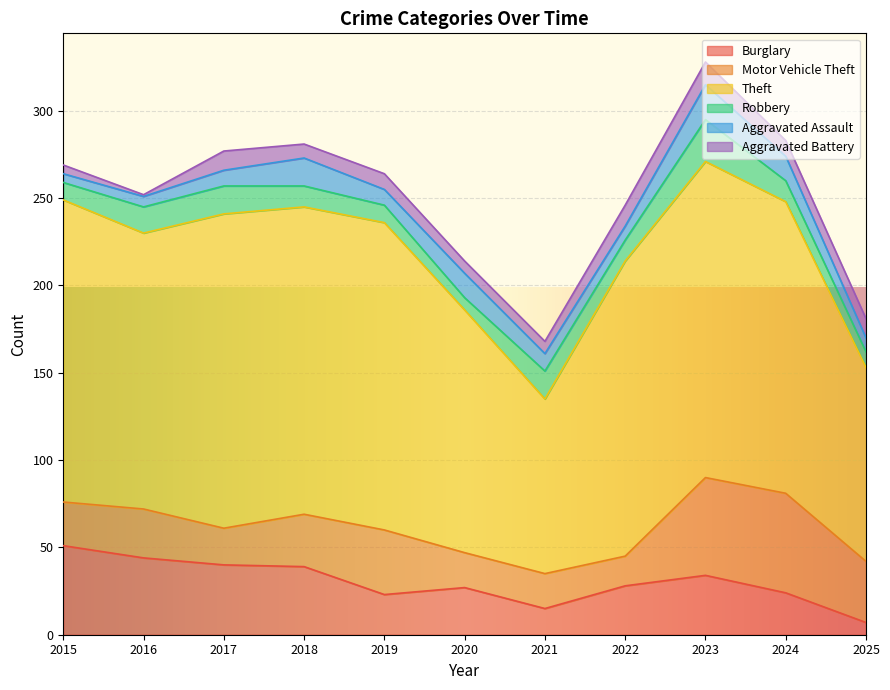

Does the chart display data point markers on the line(s)?

No